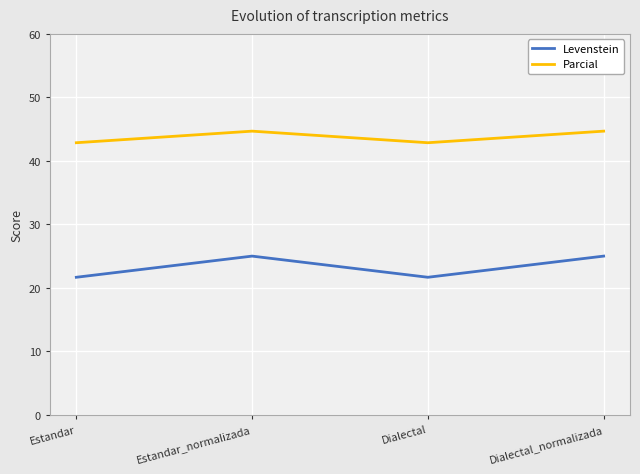

The value of Parcial at Dialectal_normalizada is 44.7. True or false?

True